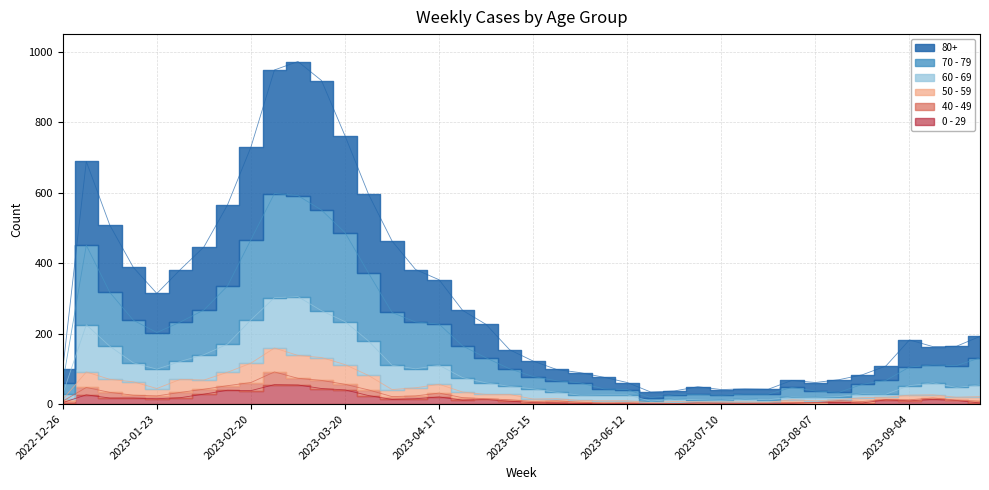

What is the difference between the highest and lowest values at 2023-04-17?

333